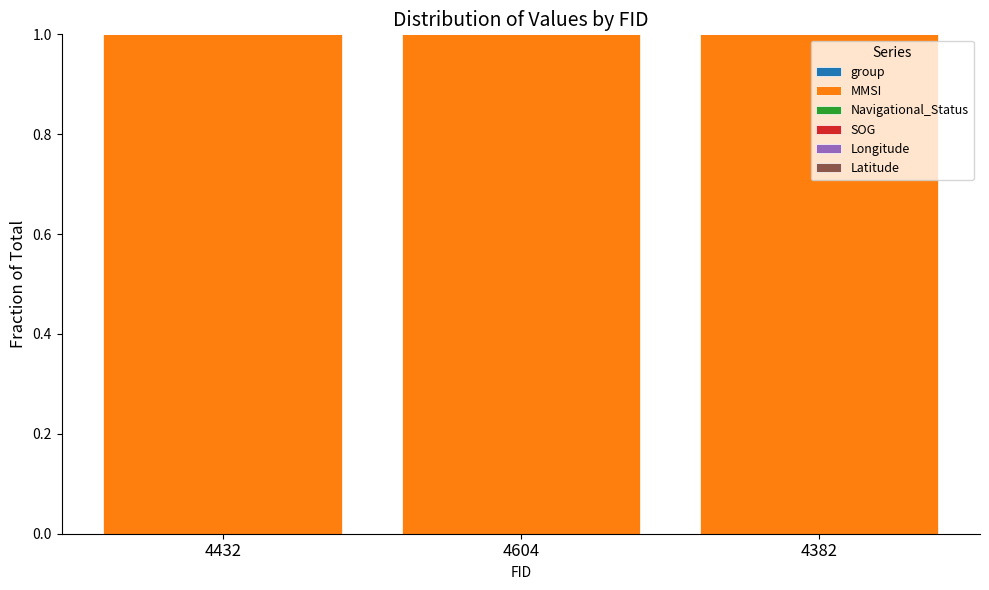

How many categories are shown in the chart?

3